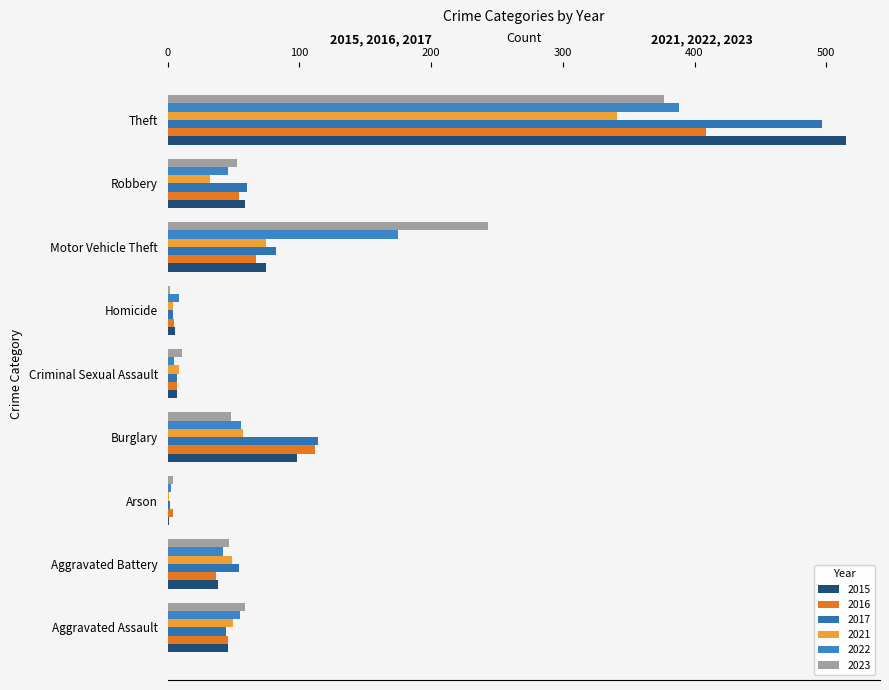

What is the label of the 9th bar from the left?

Theft